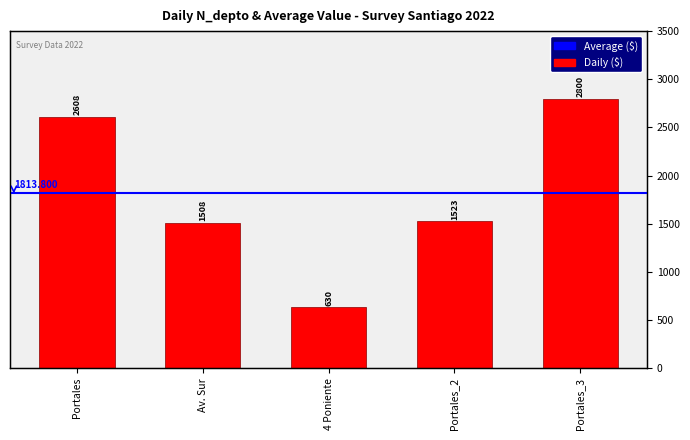

Reading left to right, transcribe all the data shown in this chart.

Portales=2608	Av. Sur=1508	4 Poniente=630	Portales_2=1523	Portales_3=2800